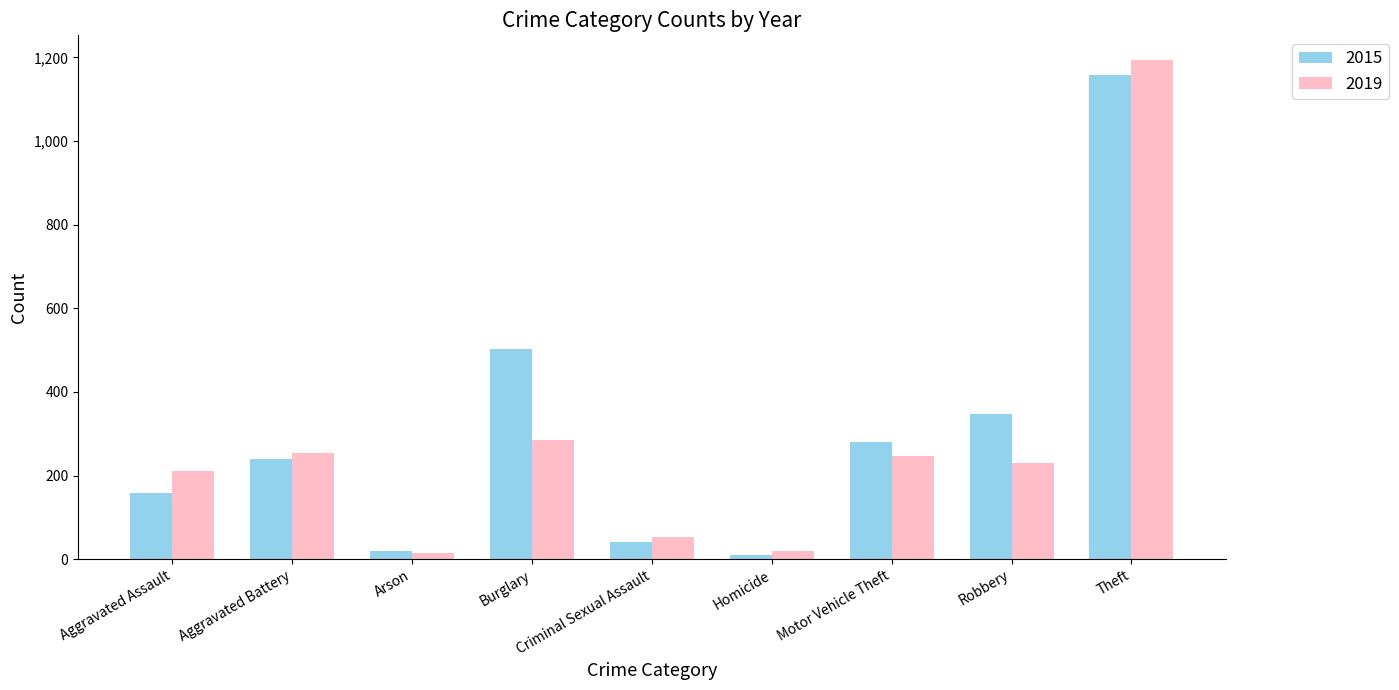

Between Arson and Robbery, which series saw the biggest shift?

2015